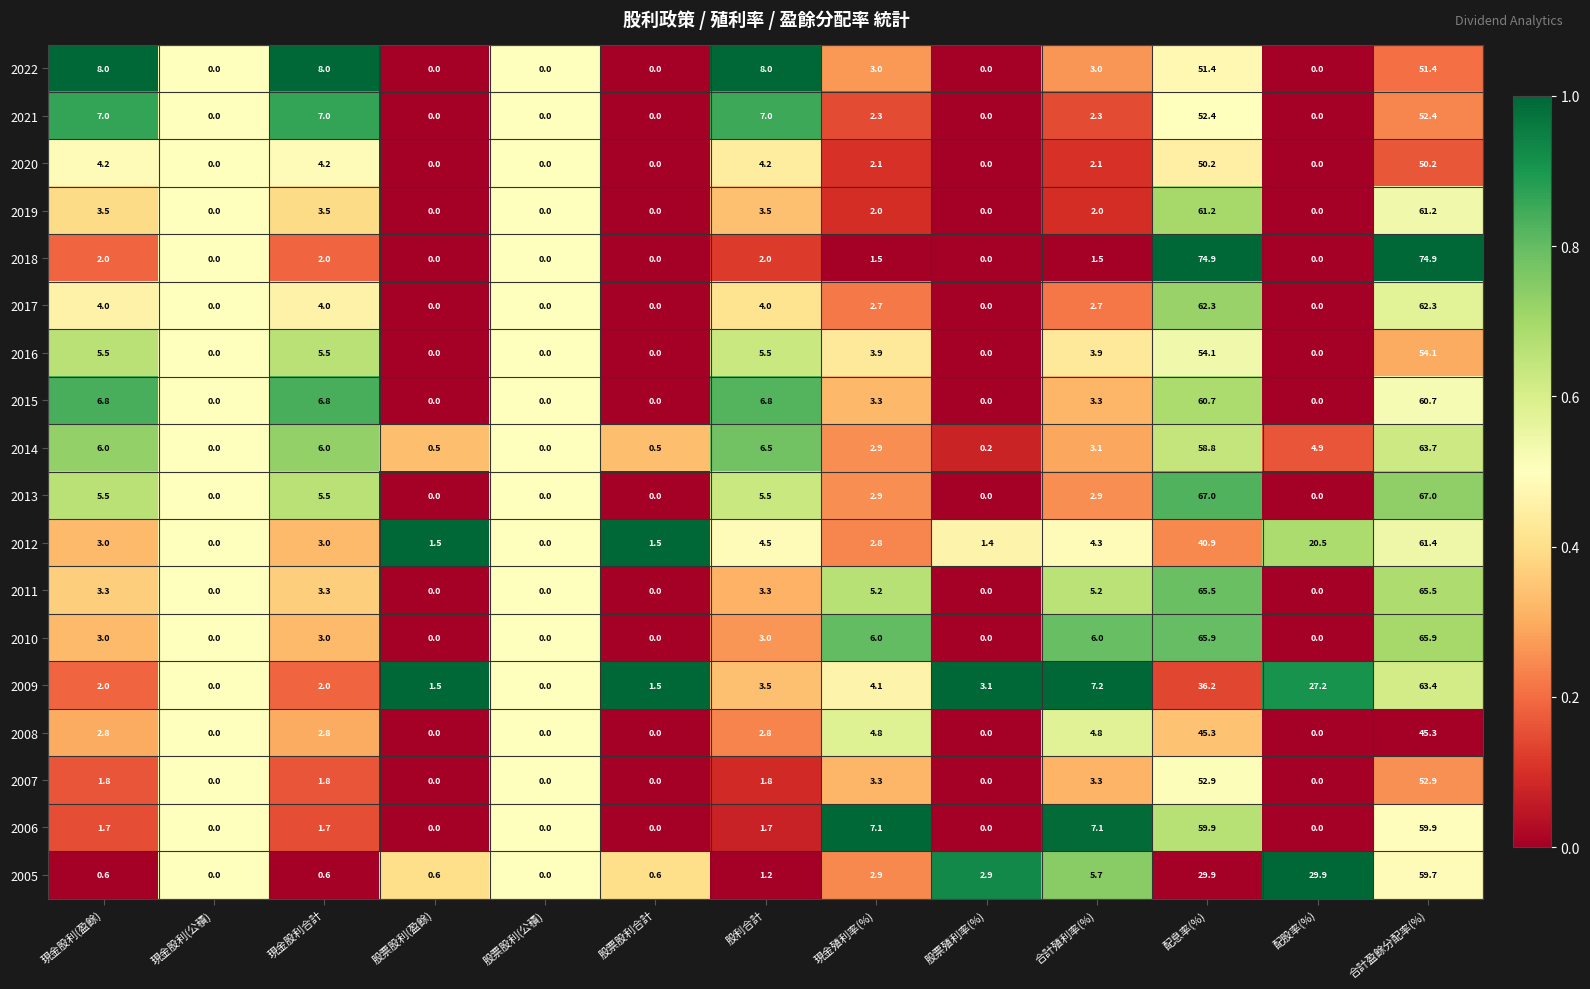

What value does the 2019 series have at 現金殖利率(%)?

2.0